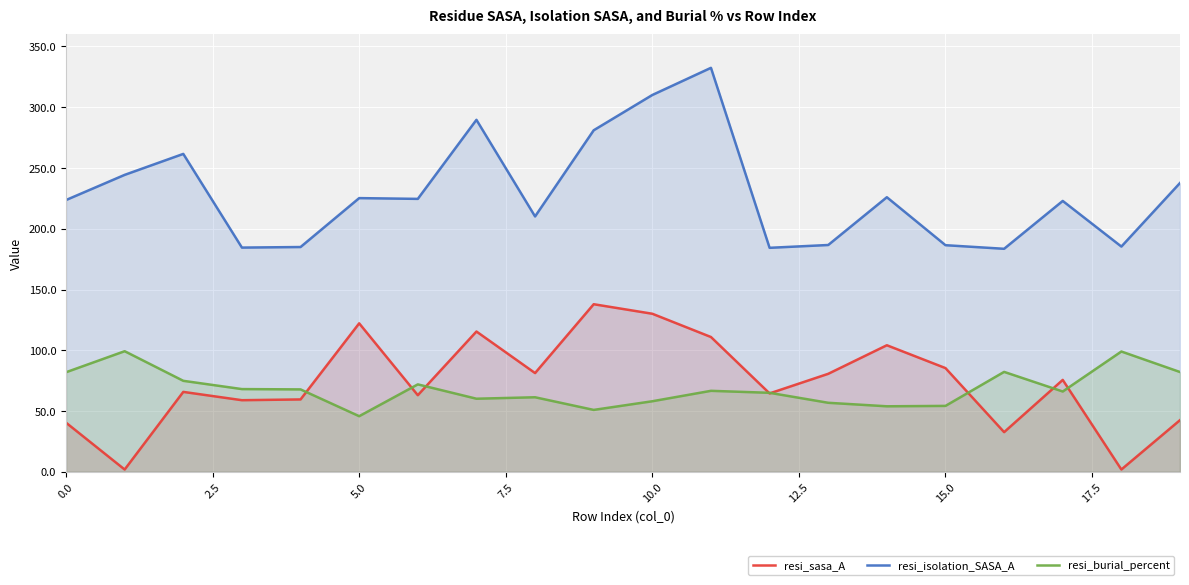

List the series in order of their peak value, lowest first.

resi_burial_percent, resi_sasa_A, resi_isolation_SASA_A